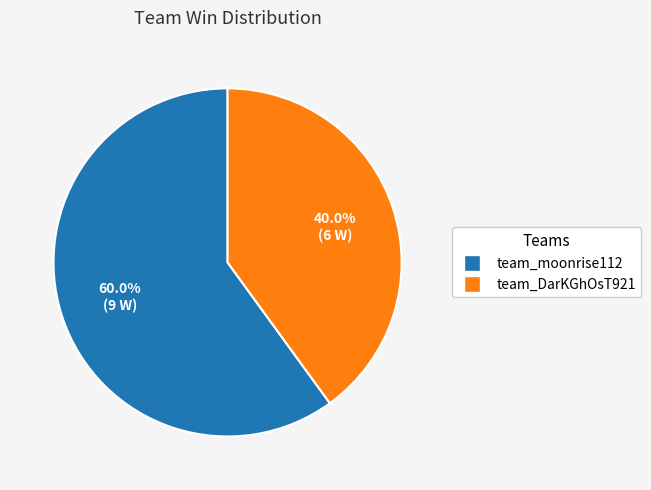

Approximately how many times larger is the value at team_DarKGhOsT921 compared to team_moonrise112?

0.7